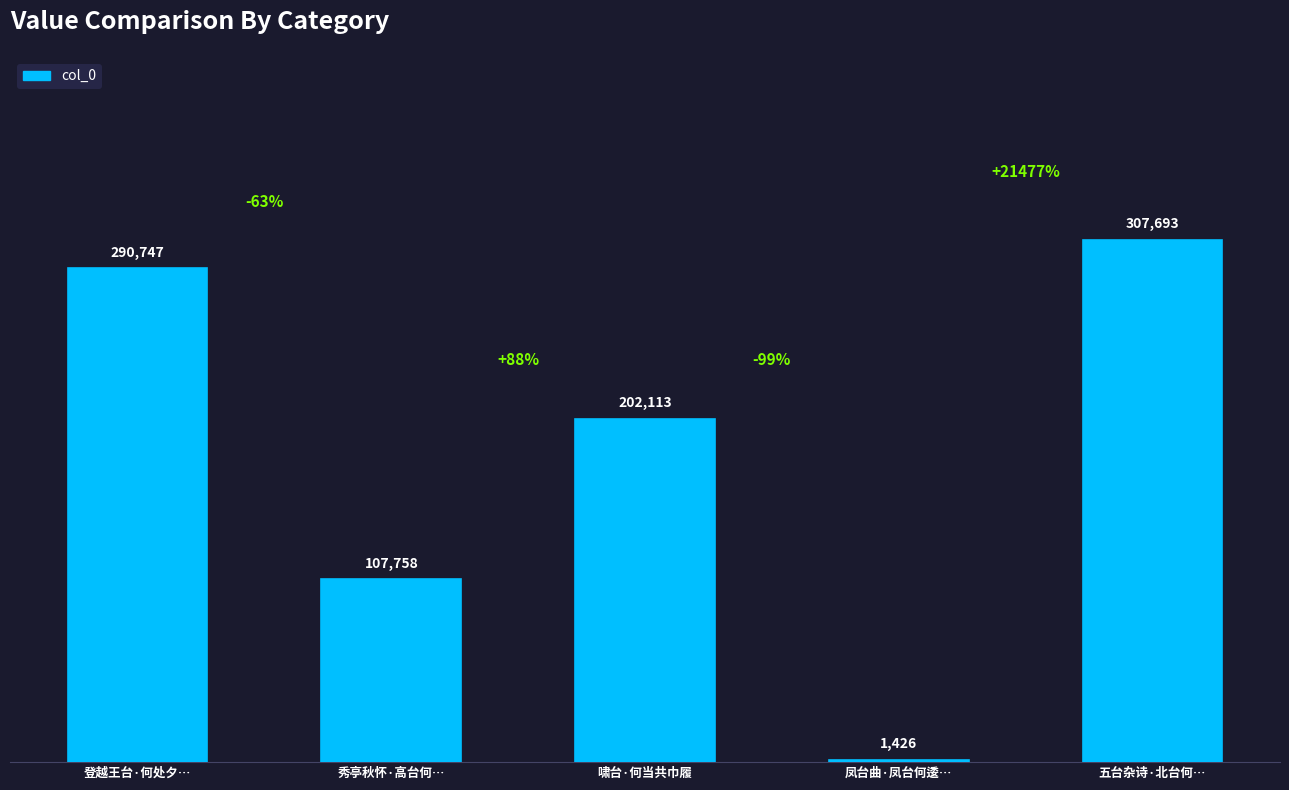

The chart shows a value of 107758 at 秀亭秋怀·高台何…. True or false?

True